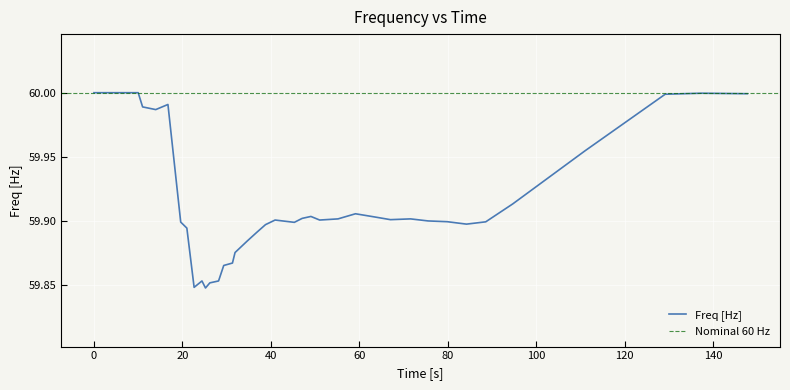

True or false: there are more than 0 points higher than both neighbors.

True